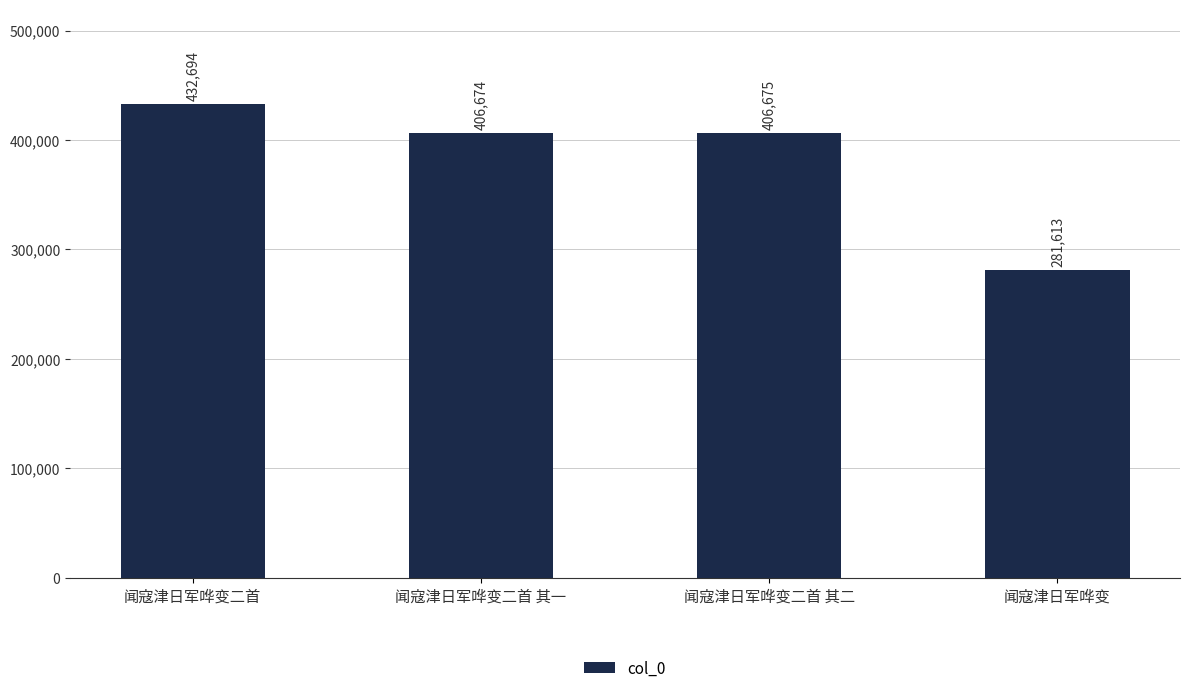

What is the change in value from 闻寇津日军哗变二首 其二 to 闻寇津日军哗变?

-125062